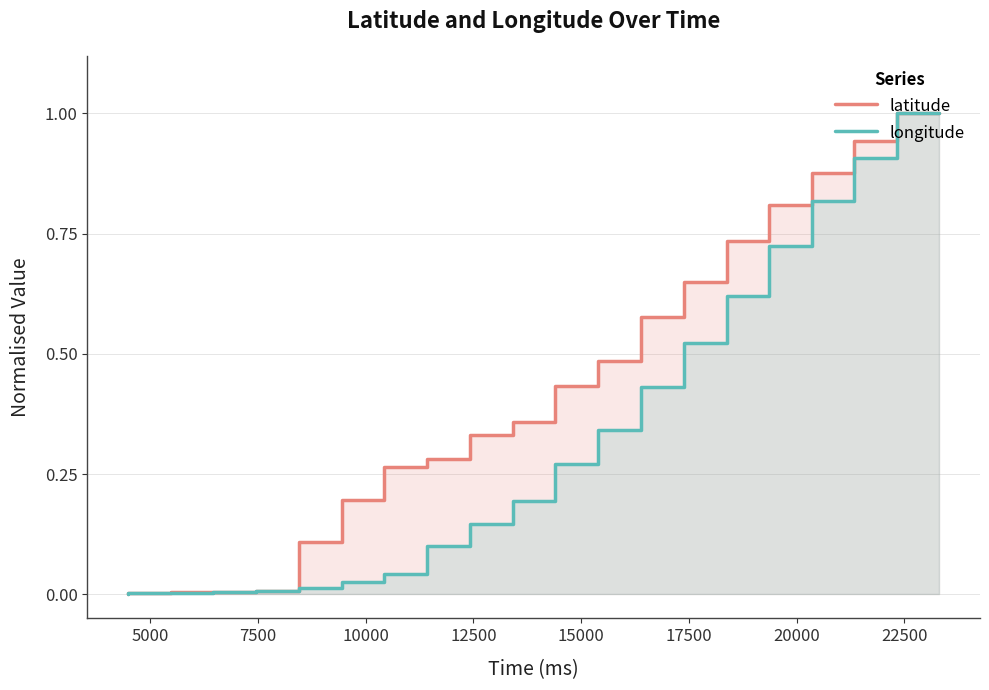

How many lines are shown in the chart?

2